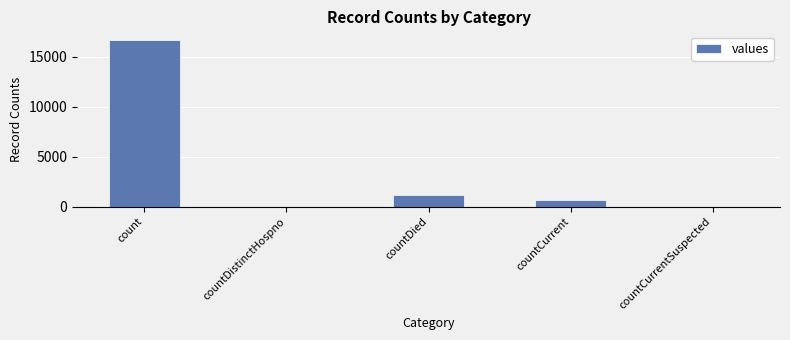

The value at countDistinctHospno is -6527. True or false?

False